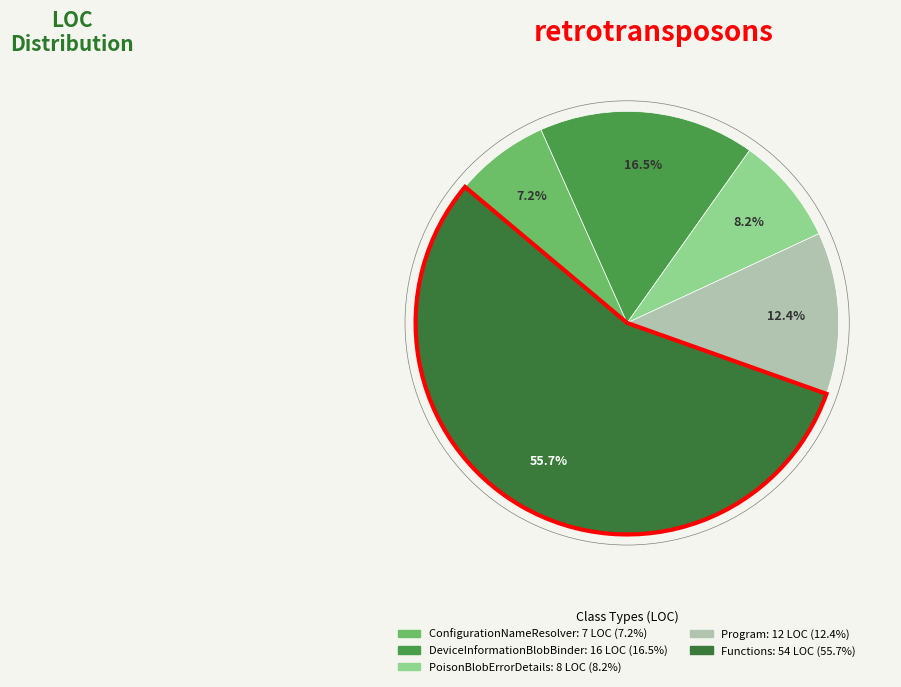

How many segments does this pie chart have?

5